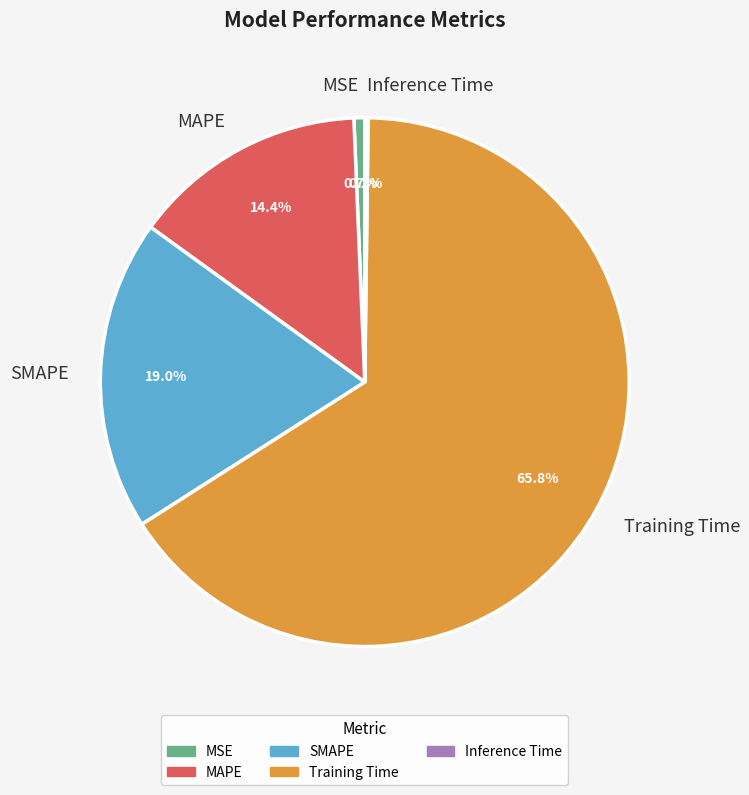

Combined, do Training Time and MSE account for over 50%?

Yes